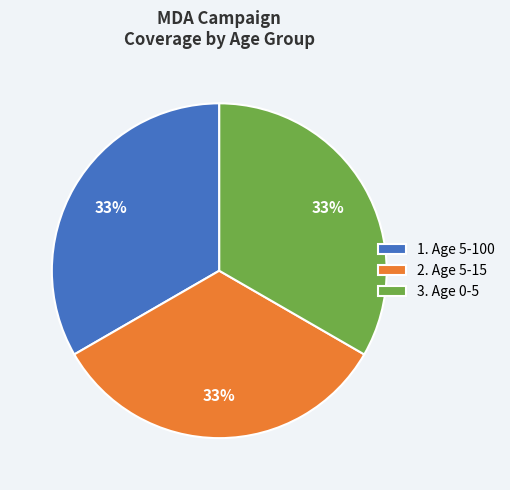

Does any single category account for the majority?

No